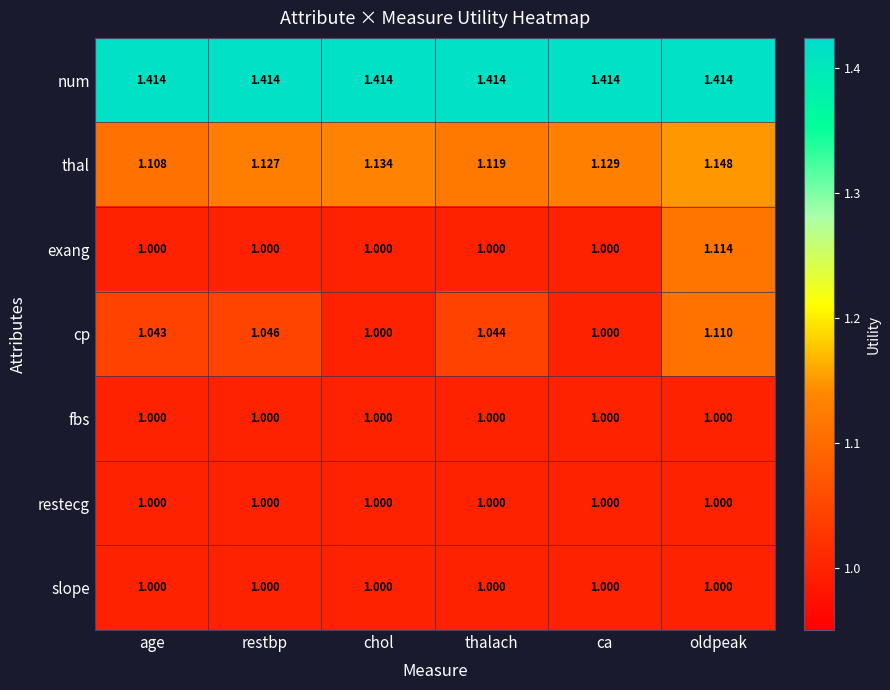

List the labels in order of thal value, smallest first.

age, thalach, restbp, ca, chol, oldpeak